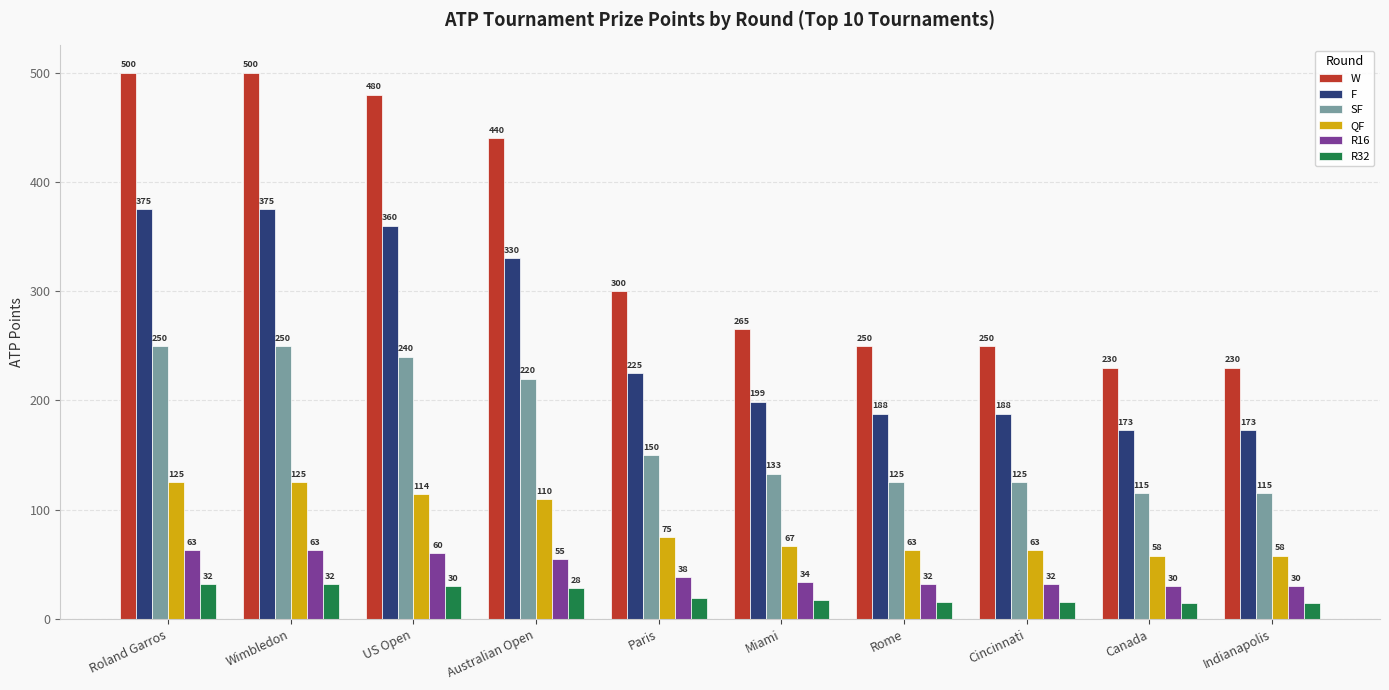

Which series has the largest total across all categories?

W